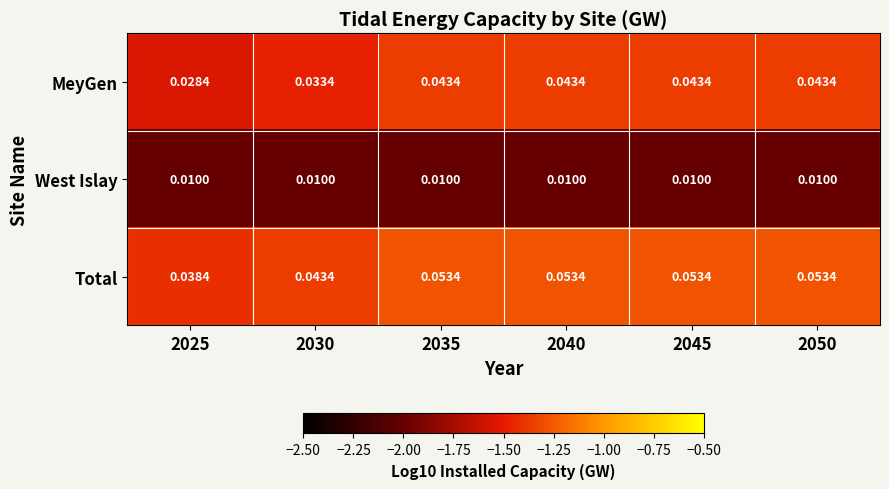

At 2050, list the series in order from smallest to largest.

West Islay, MeyGen, Total